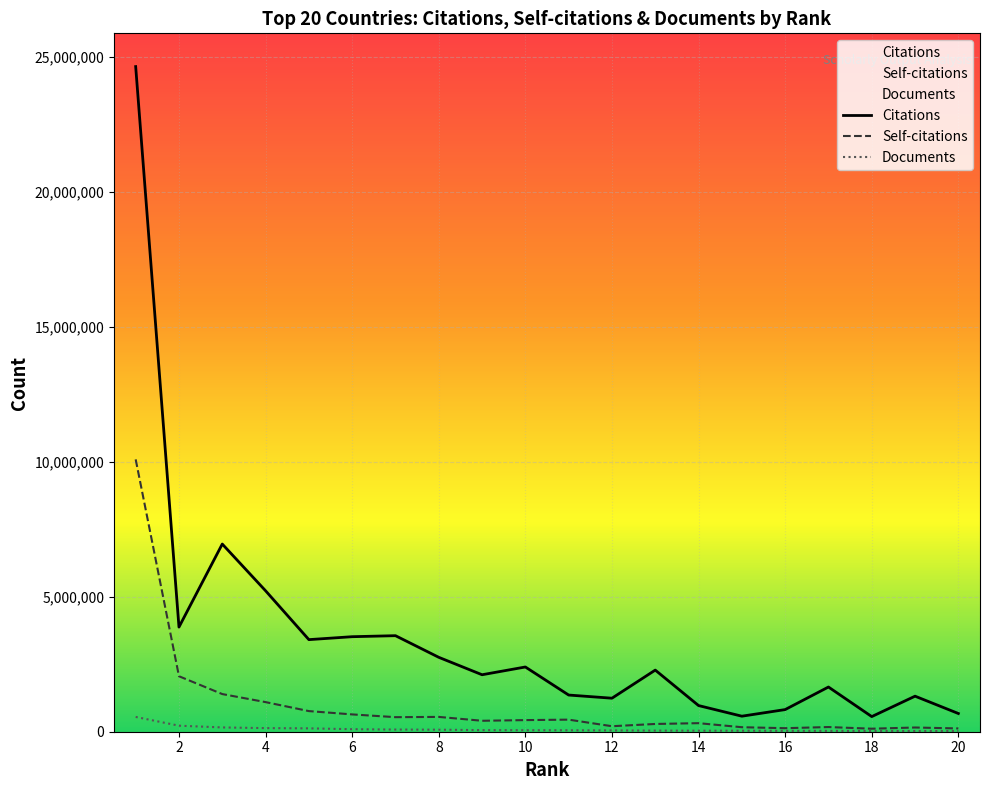

The Self-citations series shows 405799 at 9. True or false?

True